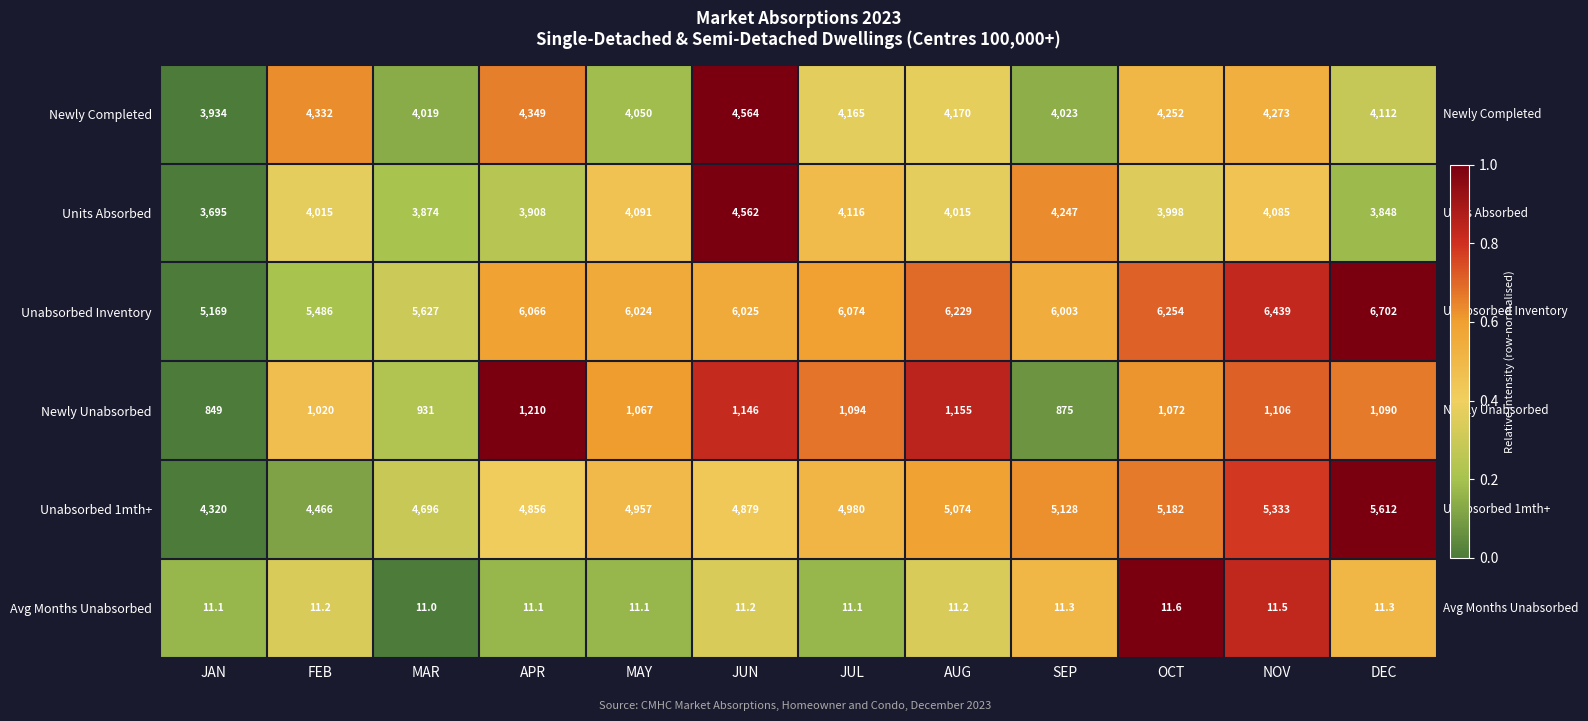

Is it true that Unabsorbed Inventory equals 9430.2 at OCT?

False